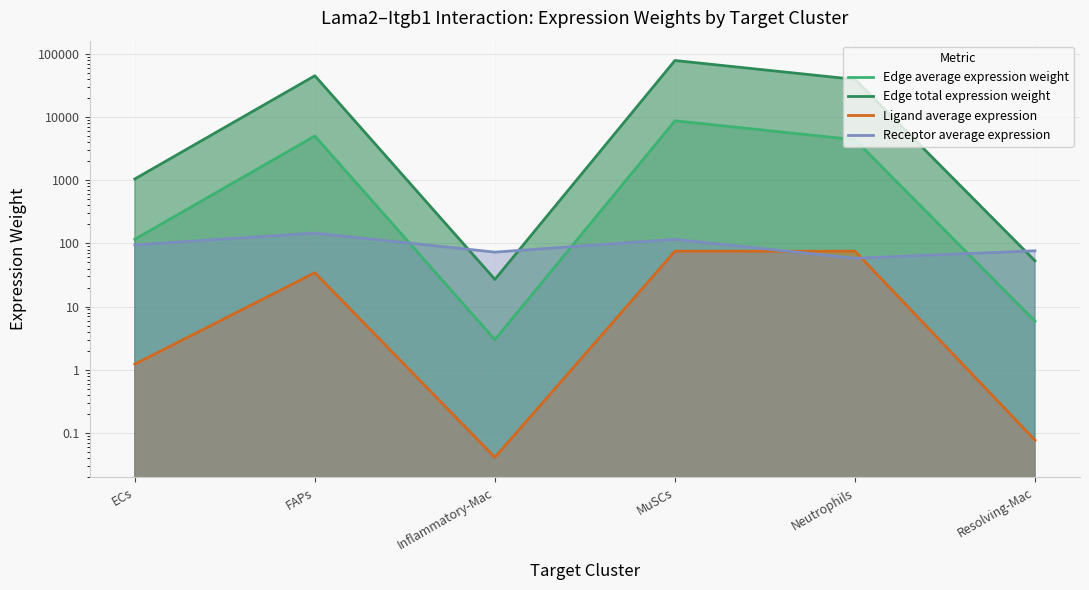

What is the label of the 3rd point from the right?

MuSCs